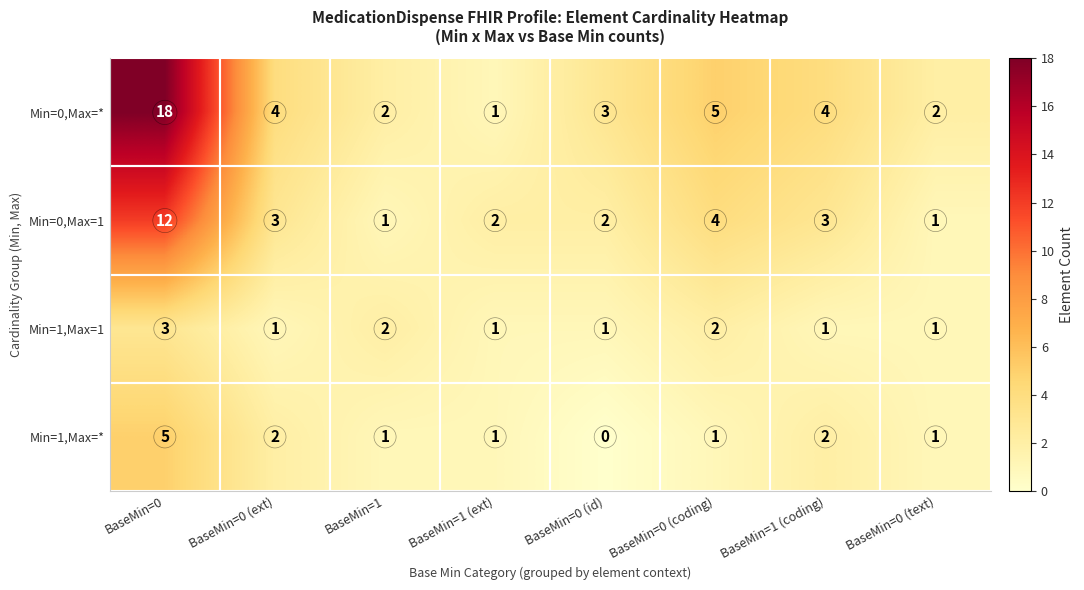

What is the total value across all series at BaseMin=0 (text)?

5